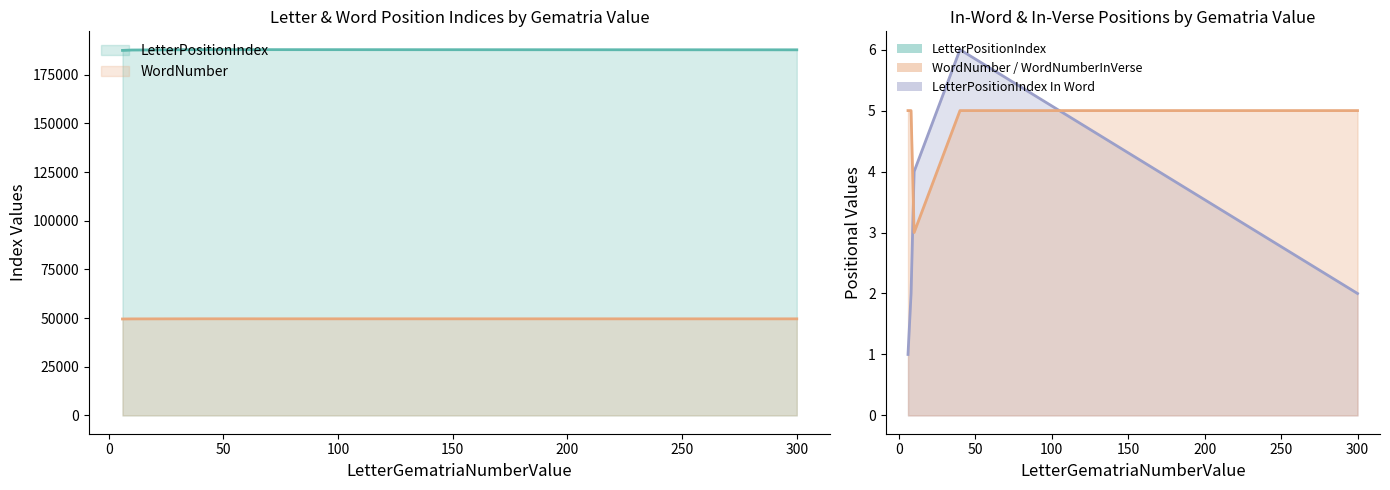

What is the sum of all LetterPositionIndex In Word values?

15